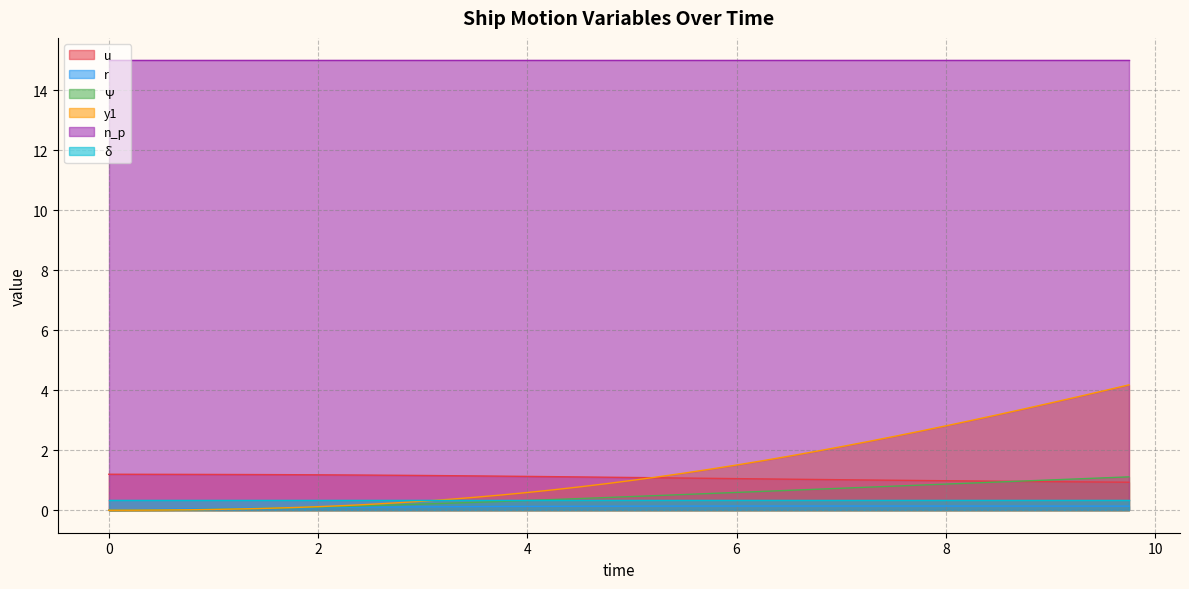

What is the average value of the r series?

0.1